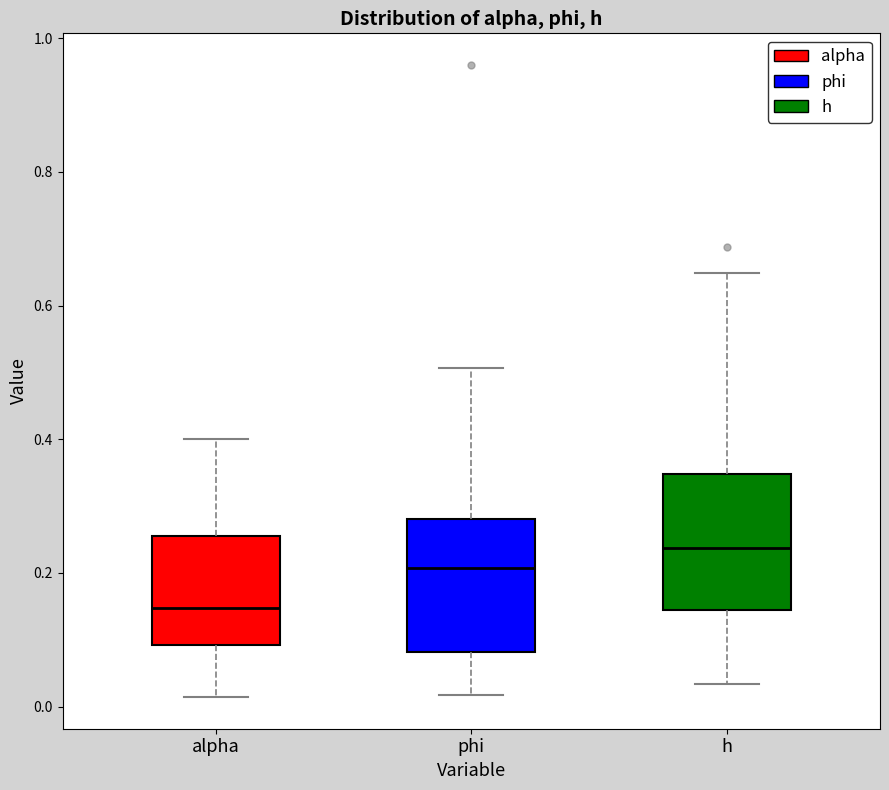

Reading left to right, read every box against the y-axis: the position of its median line, the range the box covers, and the ends of its whiskers. The values are not printed on the chart, so give them approximately, as read against the axis.

alpha: median 0.14, box 0.10 to 0.26, whiskers 0.02 to 0.40
phi: median 0.20, box 0.08 to 0.28, whiskers 0.02 to 0.50
h: median 0.24, box 0.14 to 0.34, whiskers 0.04 to 0.64